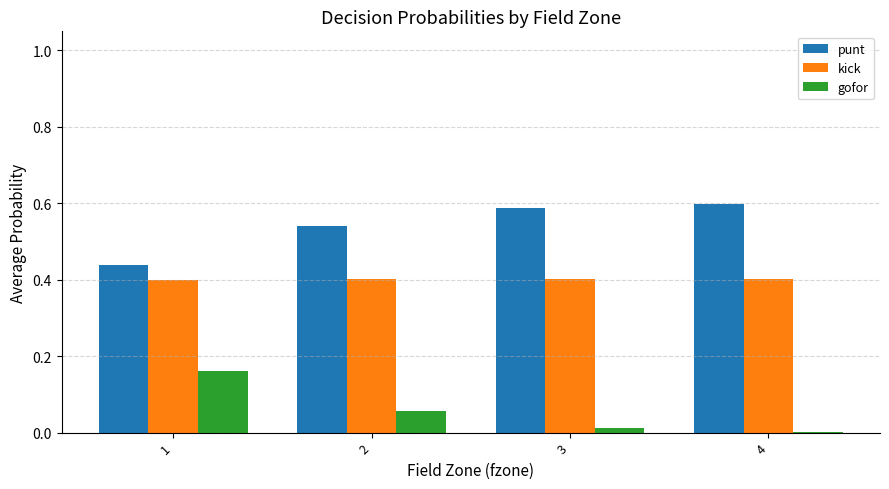

What is the sum of the punt values at 2 and 1?

1.0